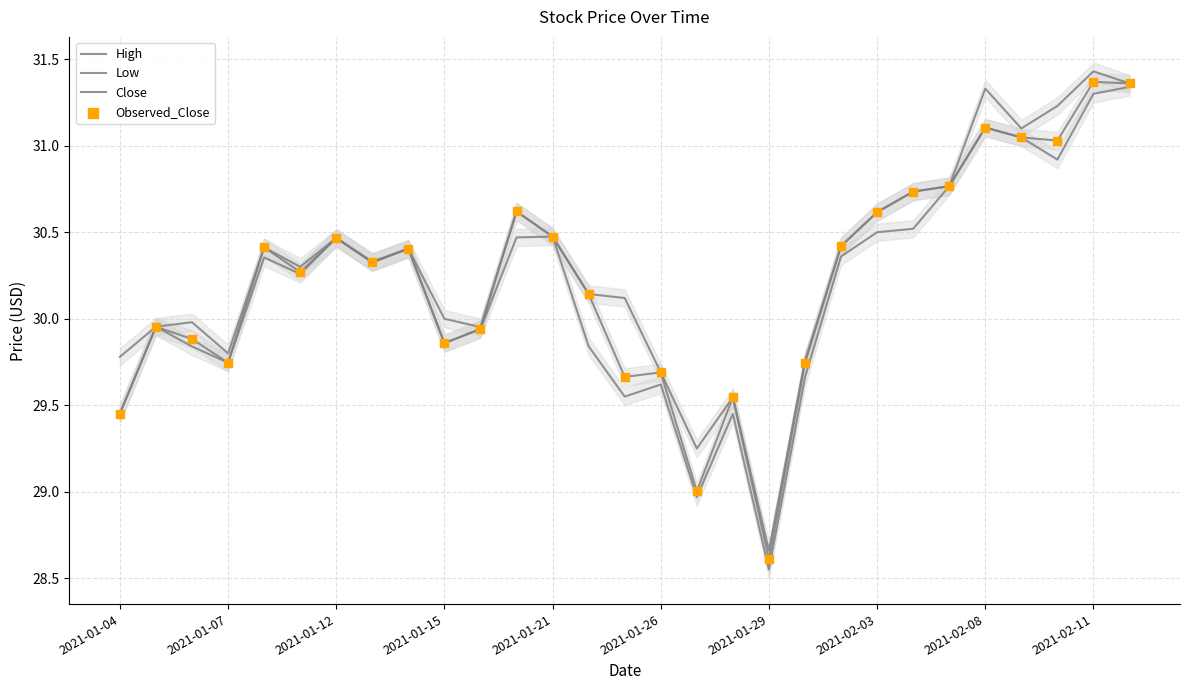

Which series contains the highest Y value?

High